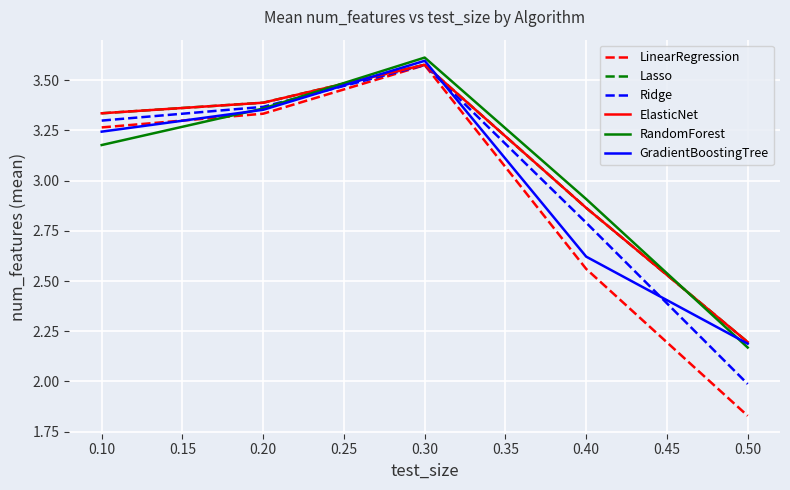

Does the chart have visible grid lines?

Yes